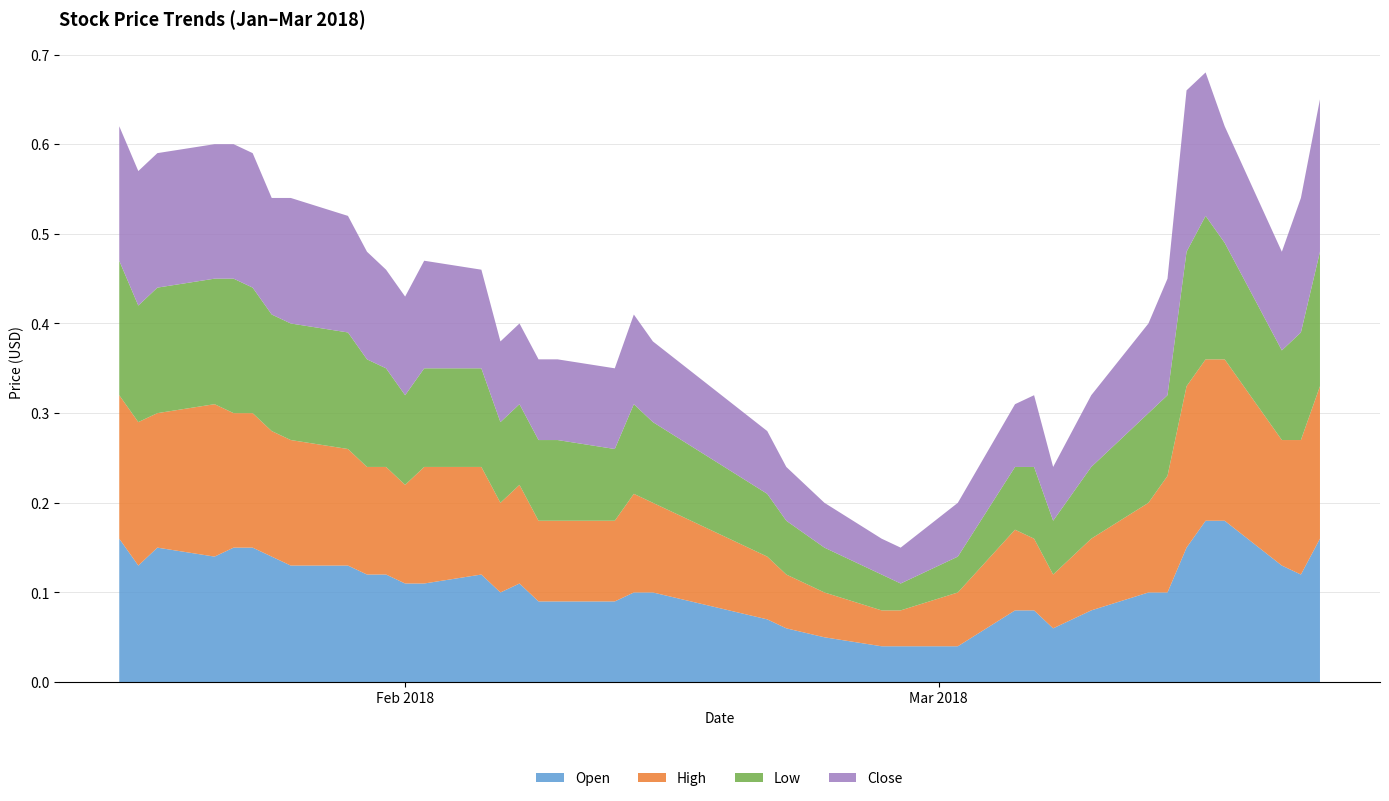

Reading left to right, list all the values displayed in this chart.

Open: 0.2	0.1	0.1	0.1	0.1	0.1	0.1	0.1	0.1	0.1	0.1	0.1	0.1	0.1	0.1	0.1	0.1	0.1	0.1	0.1	0.1	0.1	0.1	0.1	0.0	0.0	0.0	0.1	0.1	0.1	0.1	0.1	0.1	0.1	0.1	0.2	0.2	0.1	0.1	0.2
High: 0.2	0.2	0.1	0.2	0.1	0.1	0.1	0.1	0.1	0.1	0.1	0.1	0.1	0.1	0.1	0.1	0.1	0.1	0.1	0.1	0.1	0.1	0.1	0.1	0.0	0.0	0.1	0.1	0.1	0.1	0.1	0.1	0.1	0.1	0.2	0.2	0.2	0.1	0.1	0.2
Low: 0.1	0.1	0.1	0.1	0.1	0.1	0.1	0.1	0.1	0.1	0.1	0.1	0.1	0.1	0.1	0.1	0.1	0.1	0.1	0.1	0.1	0.1	0.1	0.1	0.0	0.0	0.0	0.1	0.1	0.1	0.1	0.1	0.1	0.1	0.1	0.2	0.1	0.1	0.1	0.1
Close: 0.1	0.1	0.1	0.1	0.1	0.1	0.1	0.1	0.1	0.1	0.1	0.1	0.1	0.1	0.1	0.1	0.1	0.1	0.1	0.1	0.1	0.1	0.1	0.1	0.0	0.0	0.1	0.1	0.1	0.1	0.1	0.1	0.1	0.1	0.2	0.2	0.1	0.1	0.1	0.2